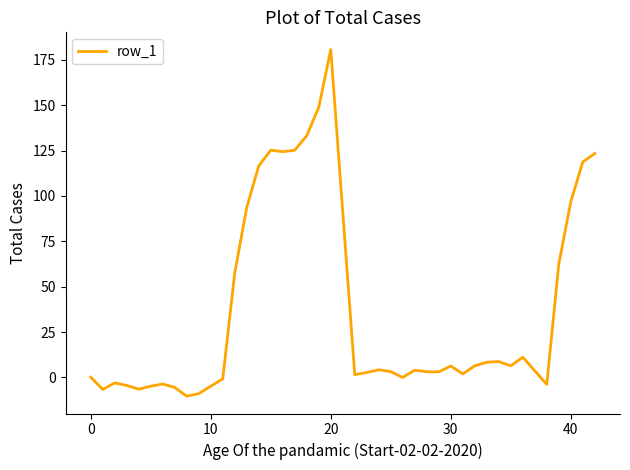

What is the difference between the maximum and minimum values?

190.9